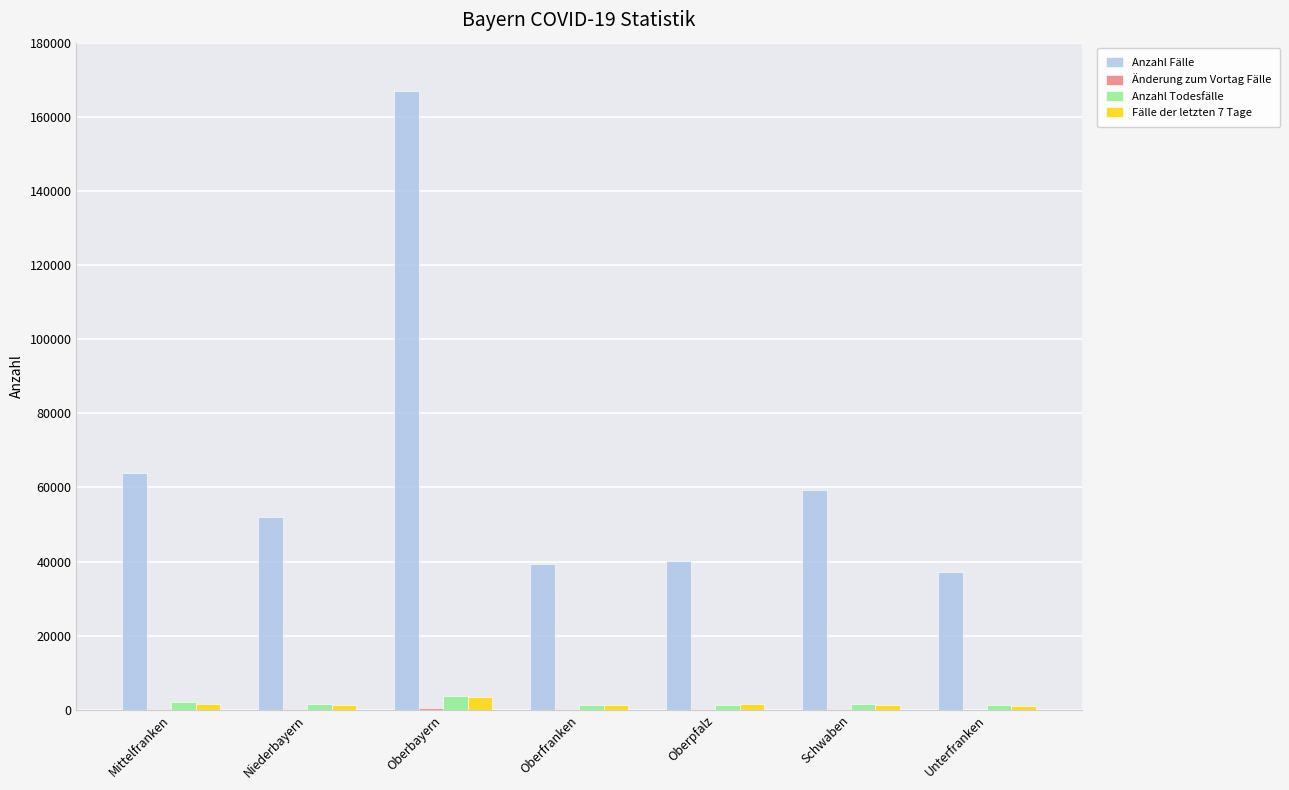

How many categories are shown in the chart?

7